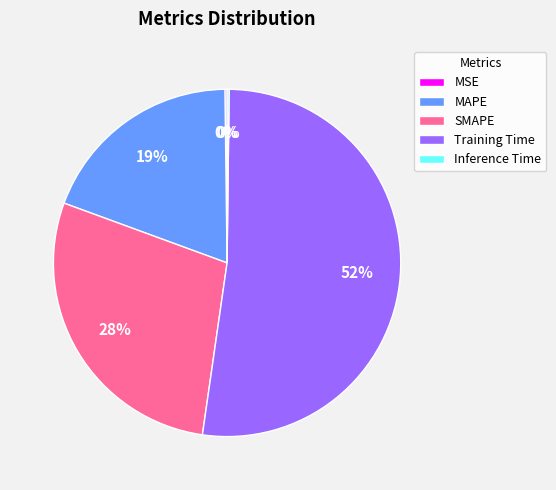

True or false: Training Time accounts for 39% of the total.

False